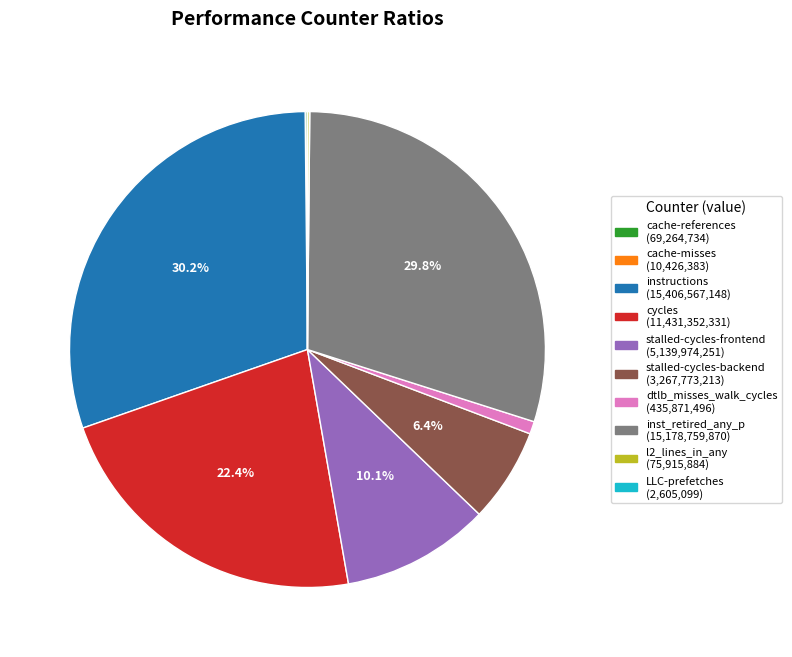

Does any single category account for the majority?

No